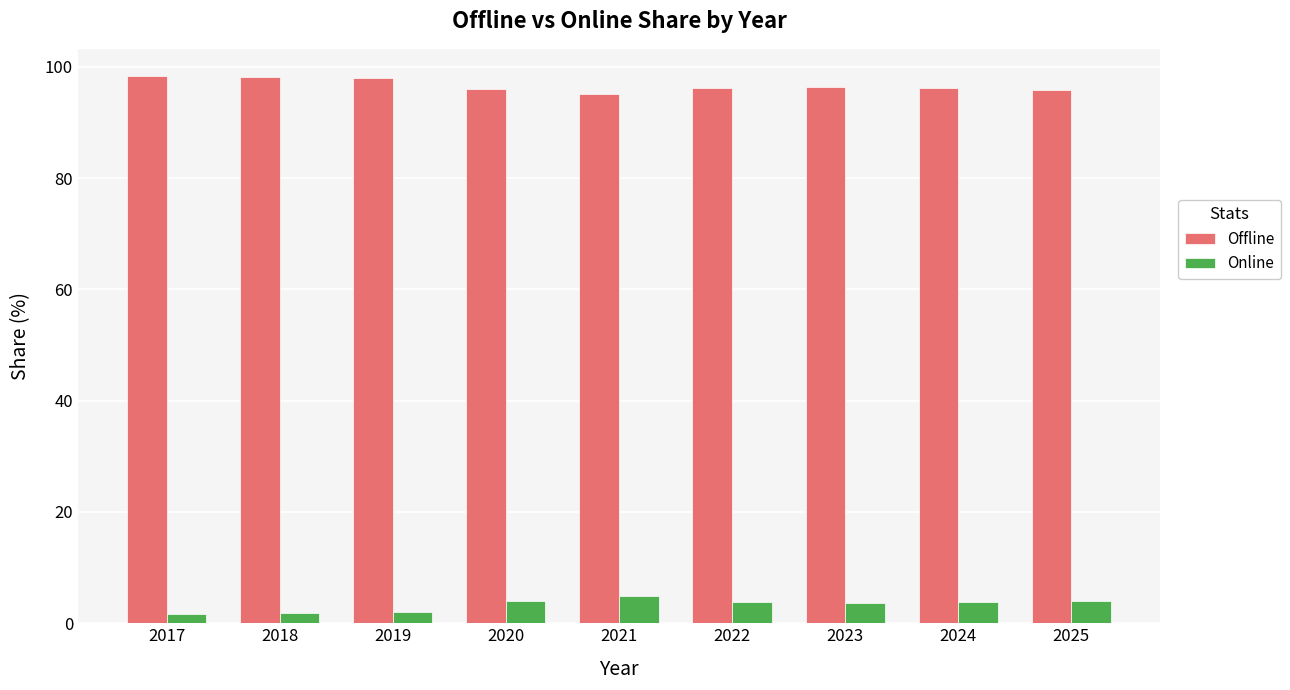

What is the sum of all Online values?

29.8